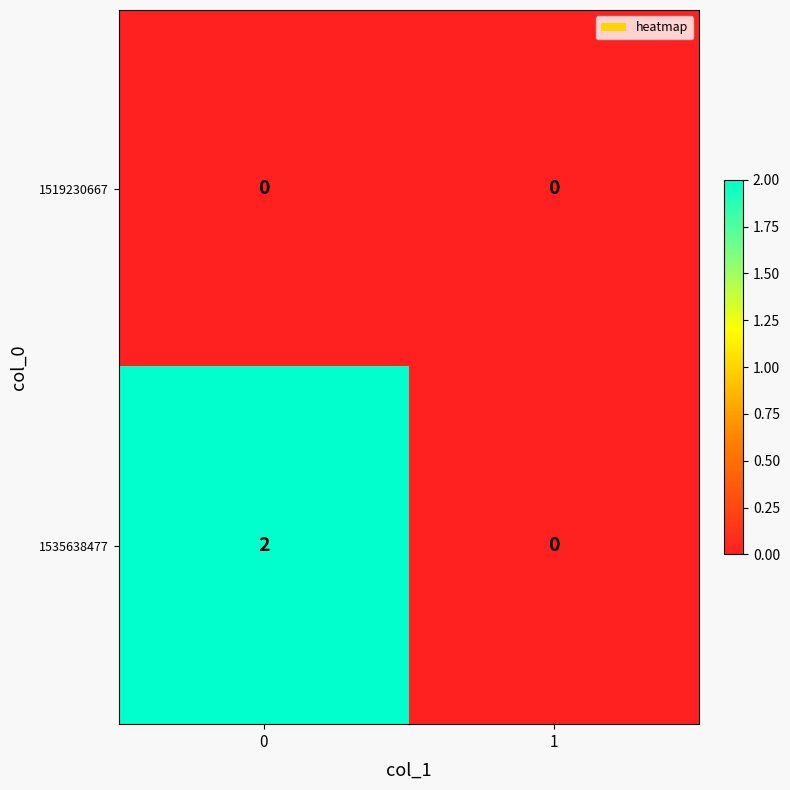

Rank the series by their average value, from highest to lowest.

1535638477, 1519230667